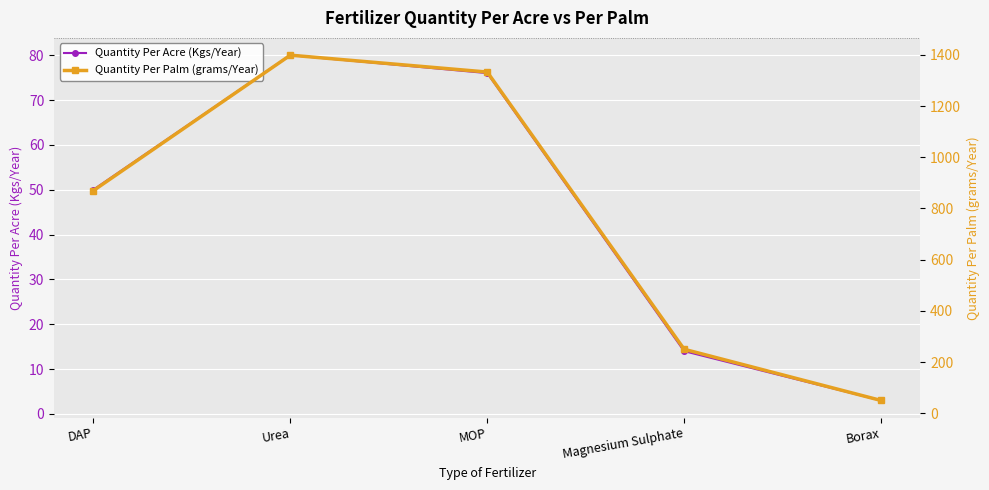

At which category does Quantity Per Palm (grams/Year) reach its first local peak?

Urea